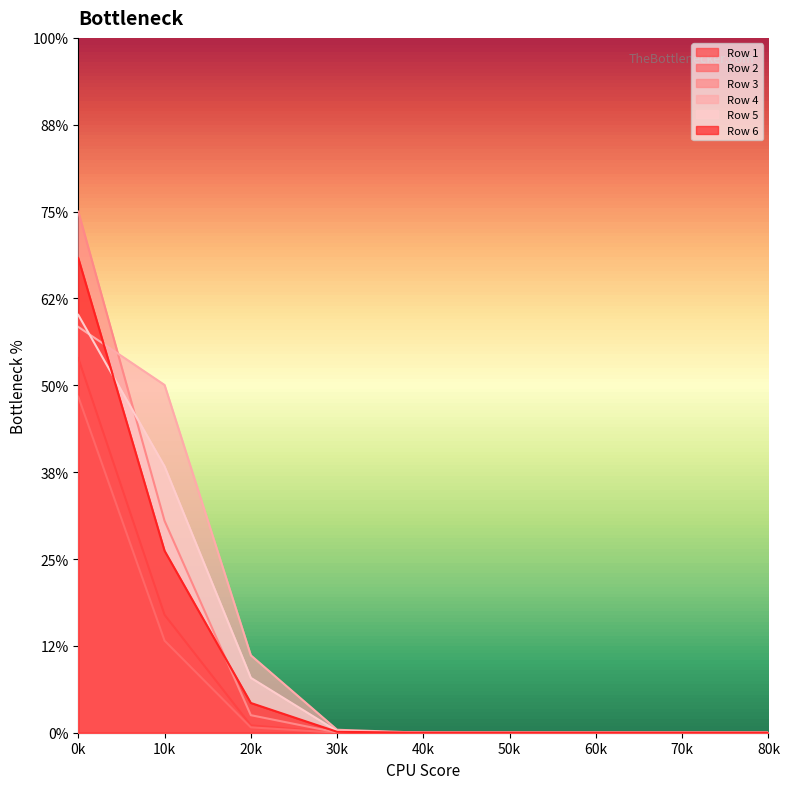

Between 20k and 60k, which series saw the biggest shift?

Row 4